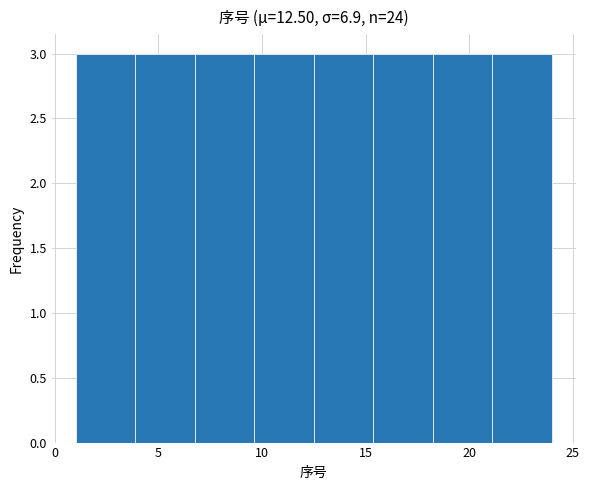

Reading left to right, transcribe this chart: for each bar, give the range it covers on the x-axis and its height. Neither the bar edges nor the heights are printed on the chart, so give them approximately, as read against the axes.

1.0 to 4.0: 3
4.0 to 7.0: 3
7.0 to 9.5: 3
9.5 to 12.5: 3
12.5 to 15.5: 3
15.5 to 18.5: 3
18.5 to 21.0: 3
21.0 to 24.0: 3